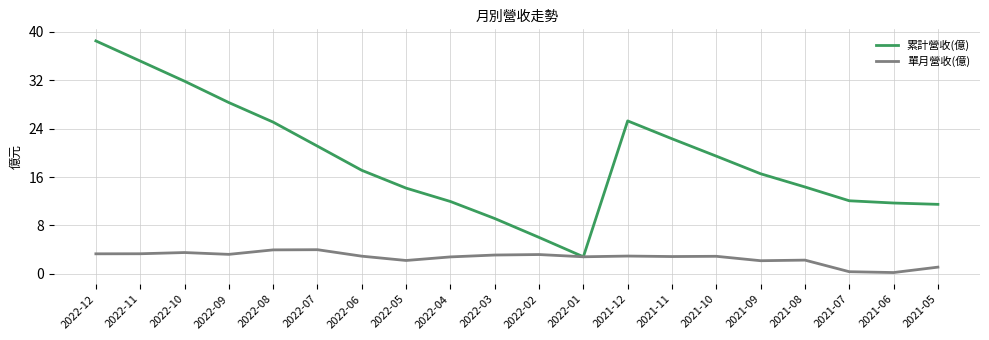

True or false: 累計營收(億) has a value of 23.9 at 2021-08.

False